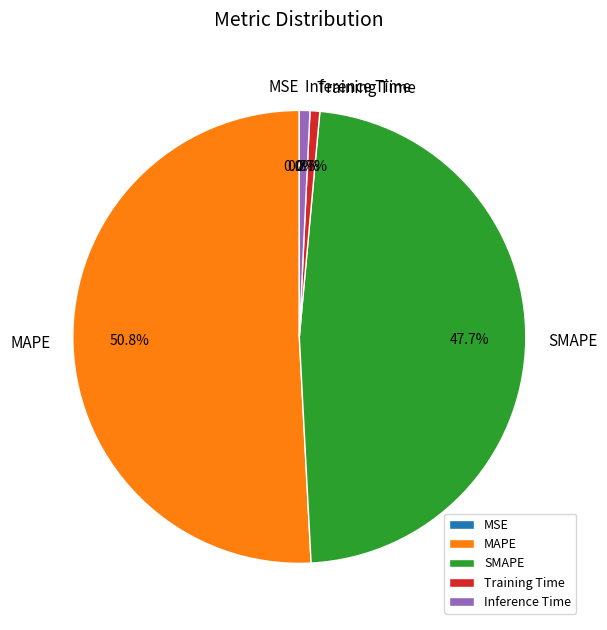

Between MAPE and Inference Time, which is larger?

MAPE